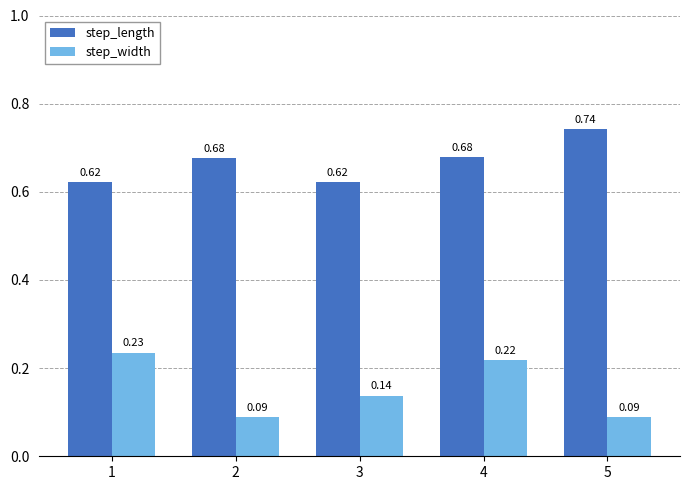

What are all the series names shown in the legend?

step_length, step_width